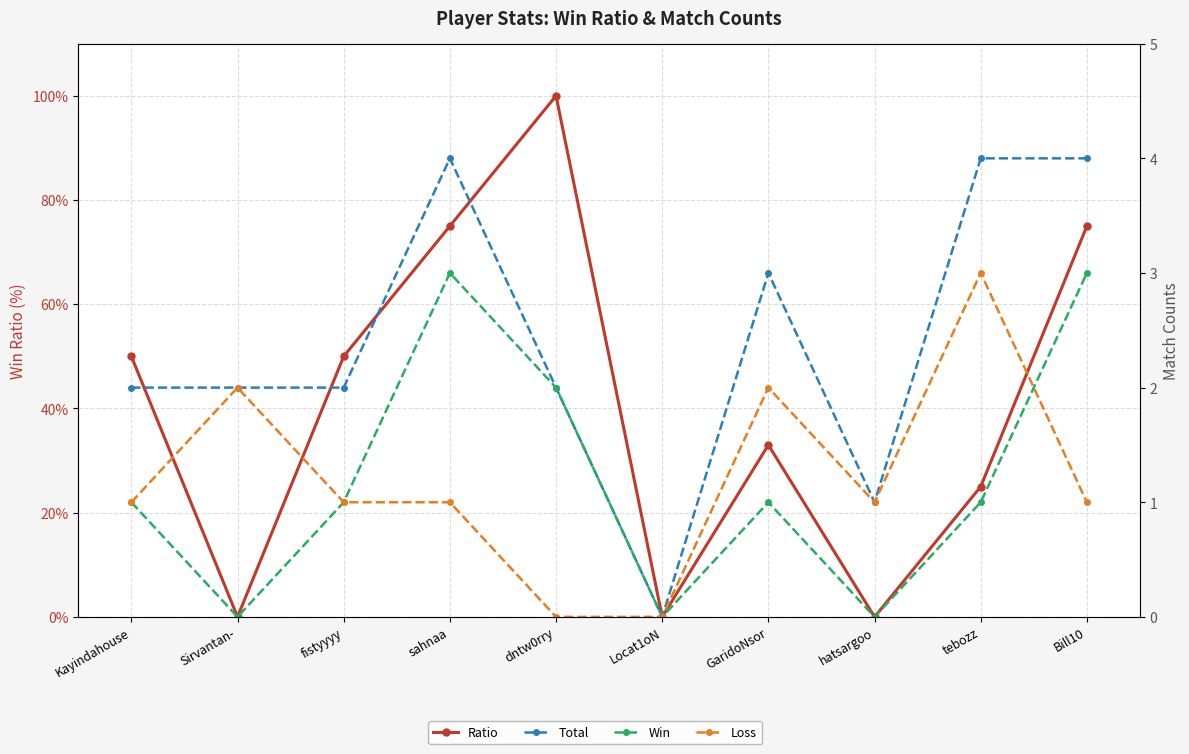

At how many categories does at least one series exceed 7?

7